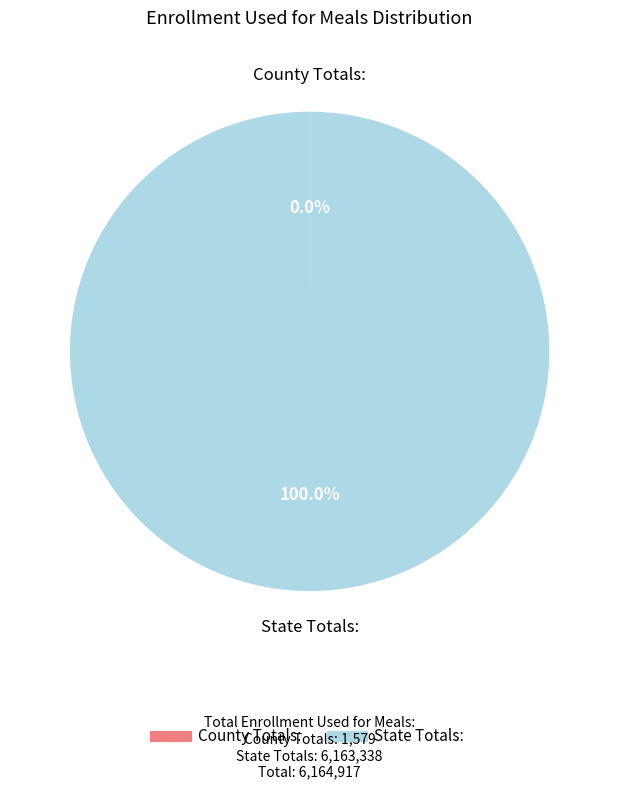

What is the majority slice?

State Totals: